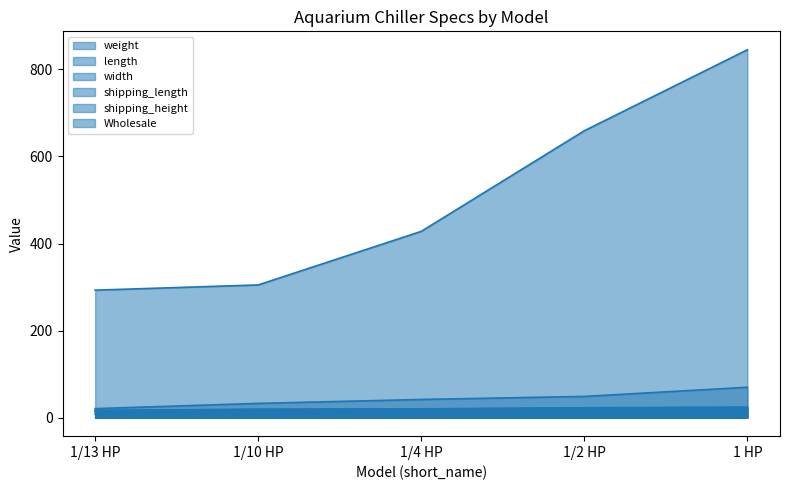

List the labels in order of weight value, smallest first.

1/13 HP, 1/10 HP, 1/4 HP, 1/2 HP, 1 HP